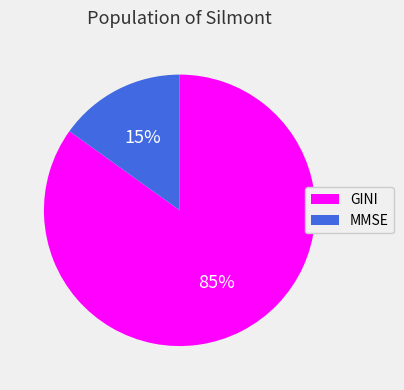

Combined, do MMSE and GINI account for over 50%?

Yes